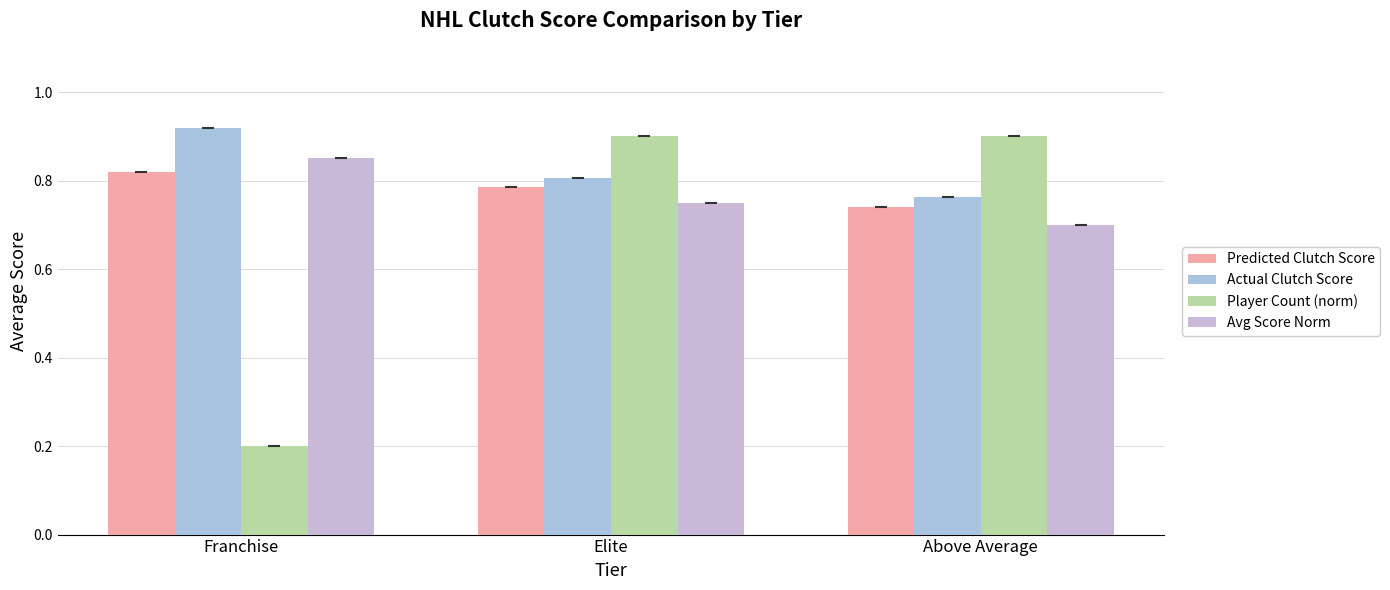

Which series has the largest total across all categories?

Actual Clutch Score